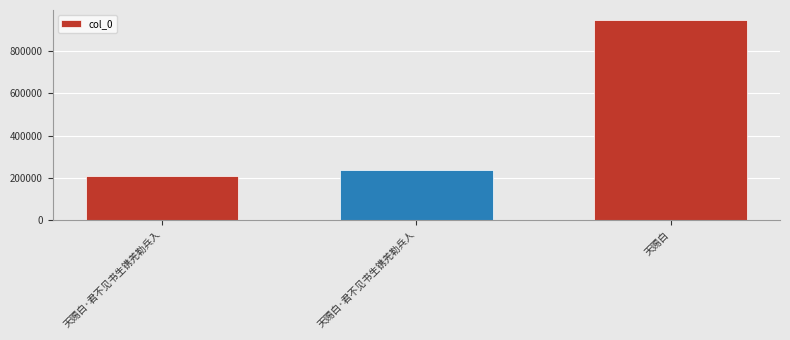

Reading left to right, list all the values displayed in this chart.

天赐白·君不见书生镌羌勒兵入=207430	天赐白·君不见书生镌羌勒兵人=234674	天赐白=949045